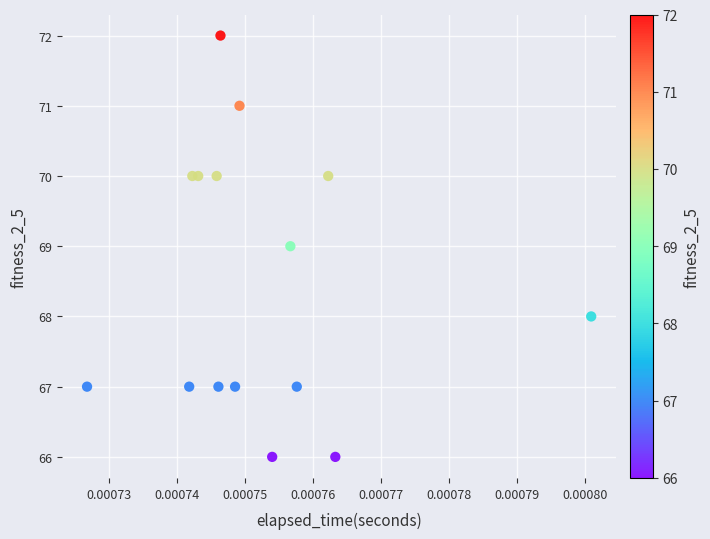

What is the range of Y values (max minus min)?

6